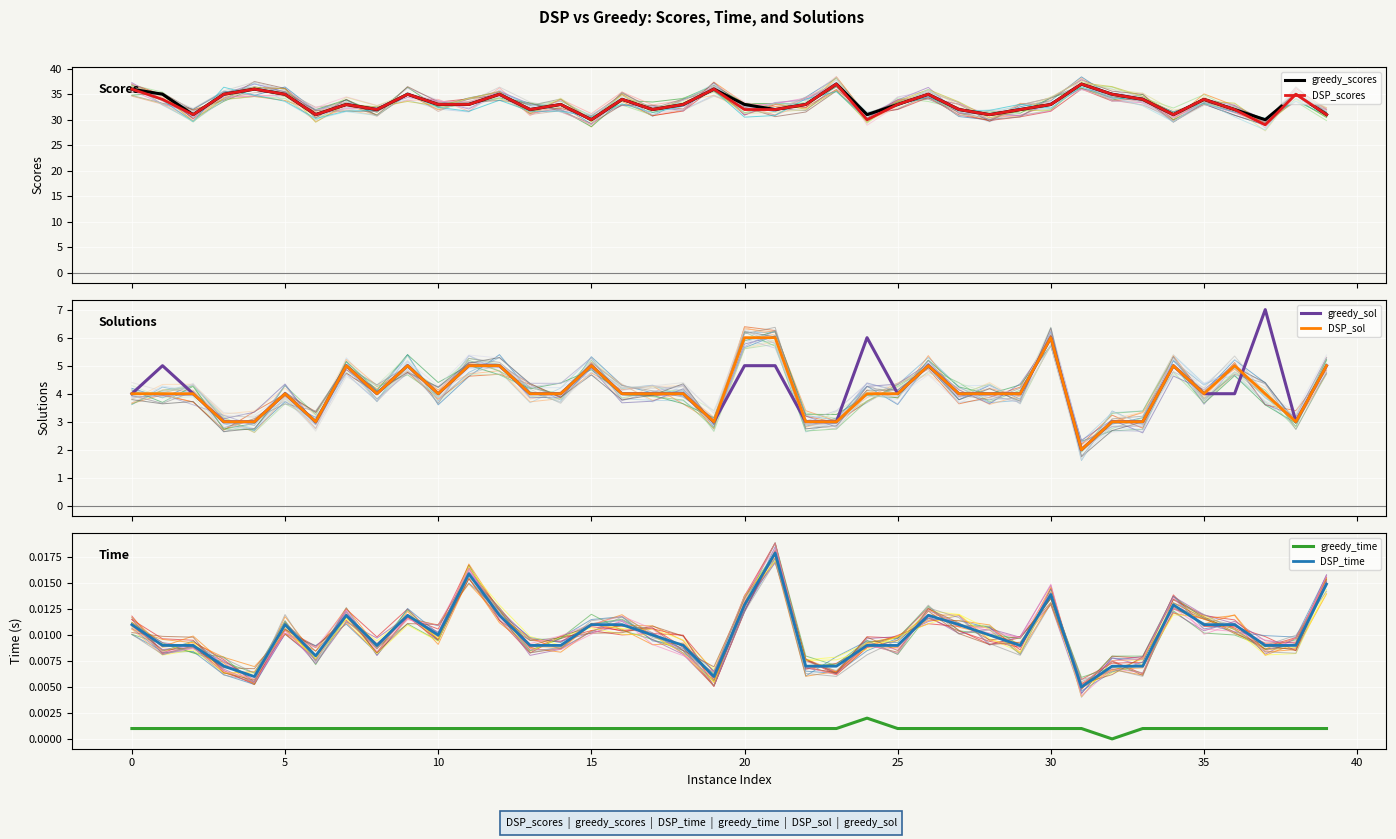

True or false: greedy_time has a value of 0.0 at 11.

True